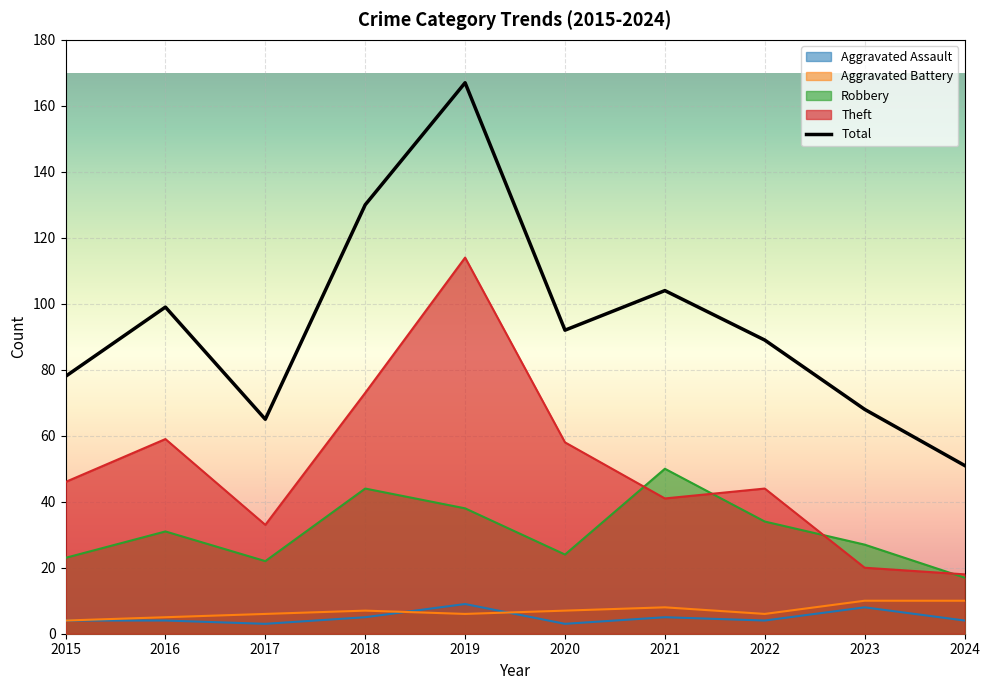

What is the difference between the Total values at 2017 and 2022?

24